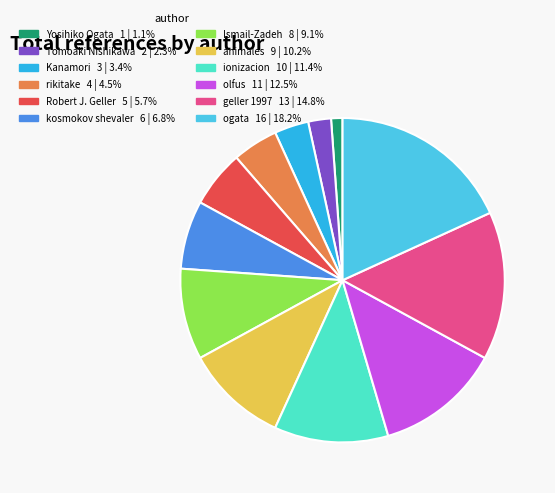

True or false: ogata accounts for 18% of the total.

True